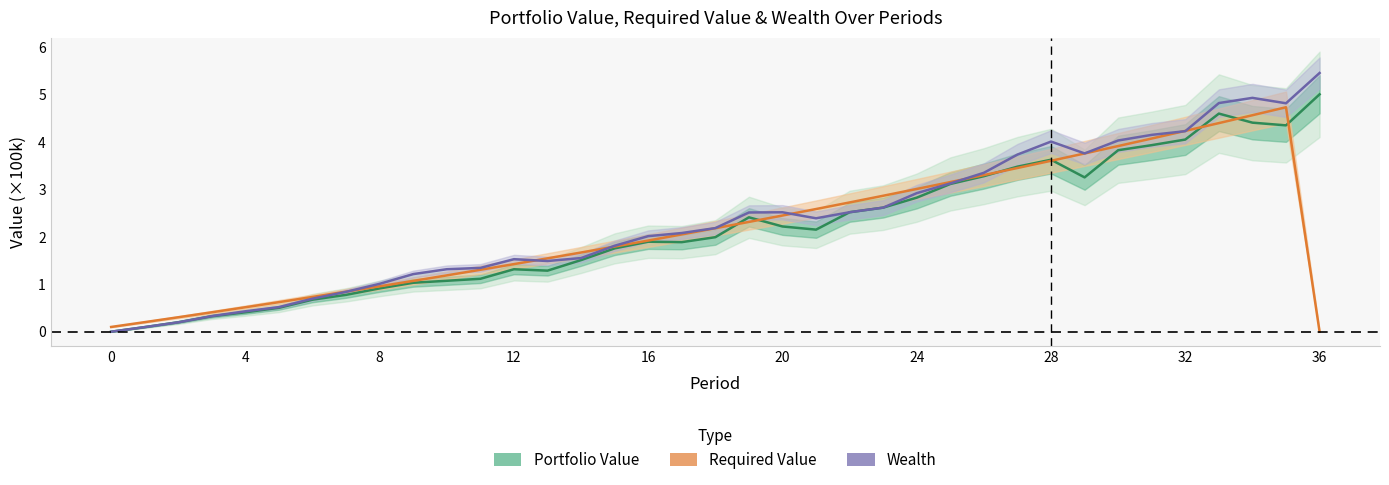

What are all the series names shown in the legend?

Portfolio Value, Required Value, Wealth